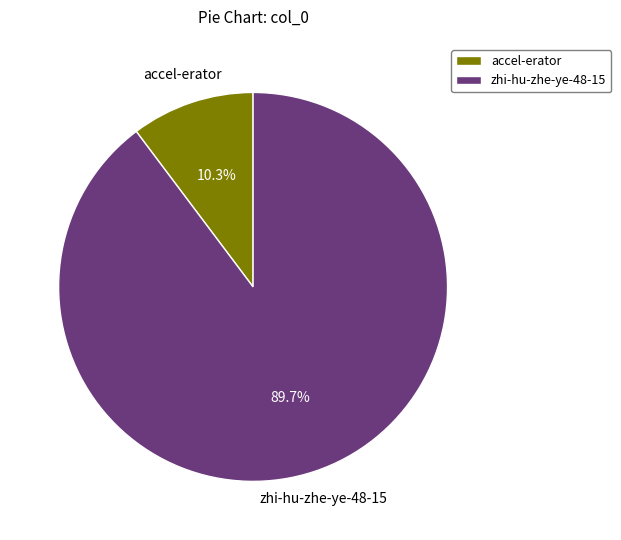

How much of the chart is everything except accel-erator?

89.7%